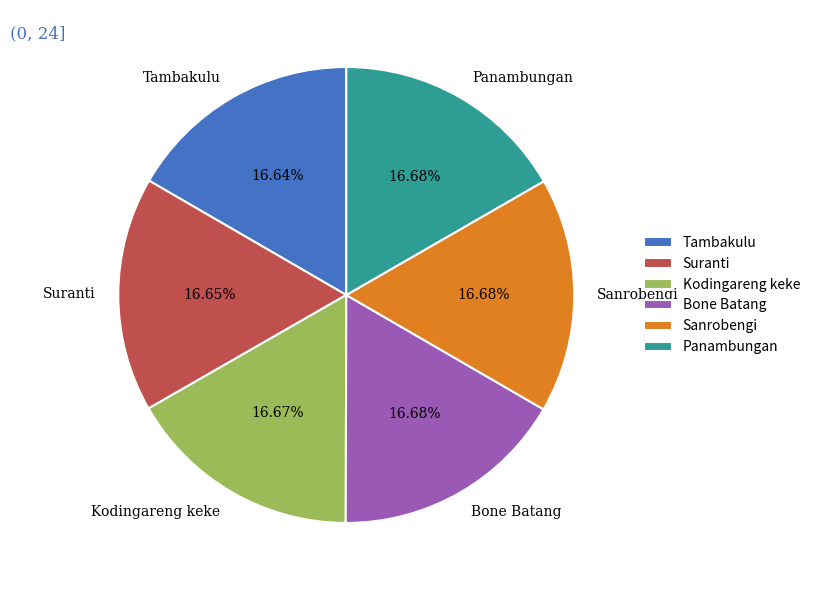

Do Bone Batang and Suranti together represent more than half of the pie?

No